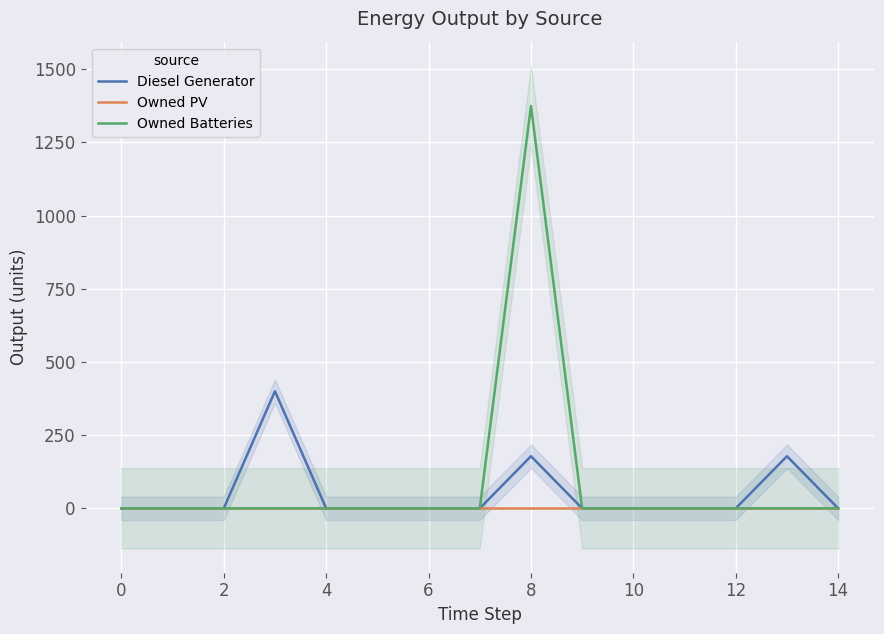

At how many categories does at least one series exceed 533?

1